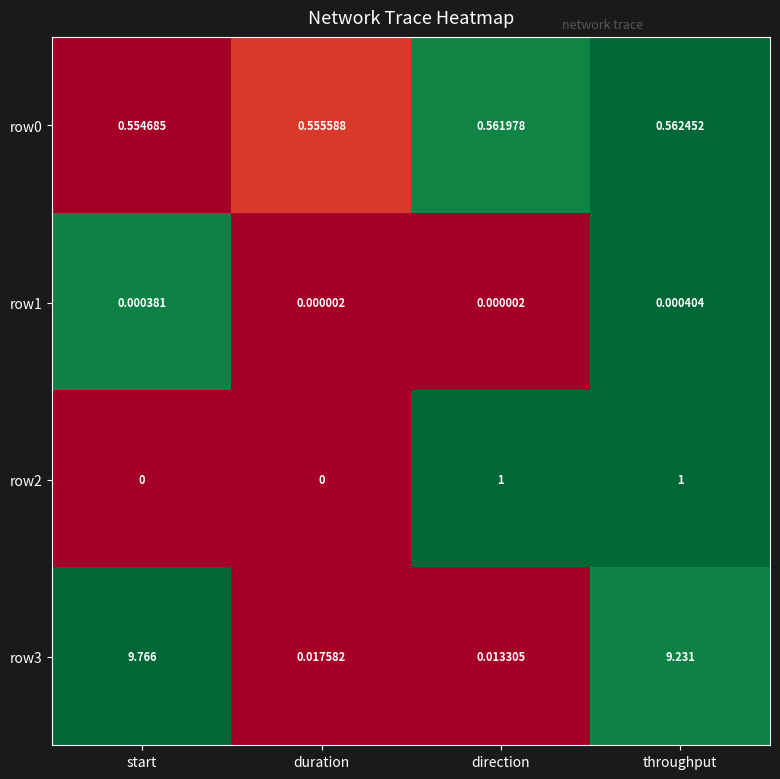

At which label does row0 reach its minimum?

start